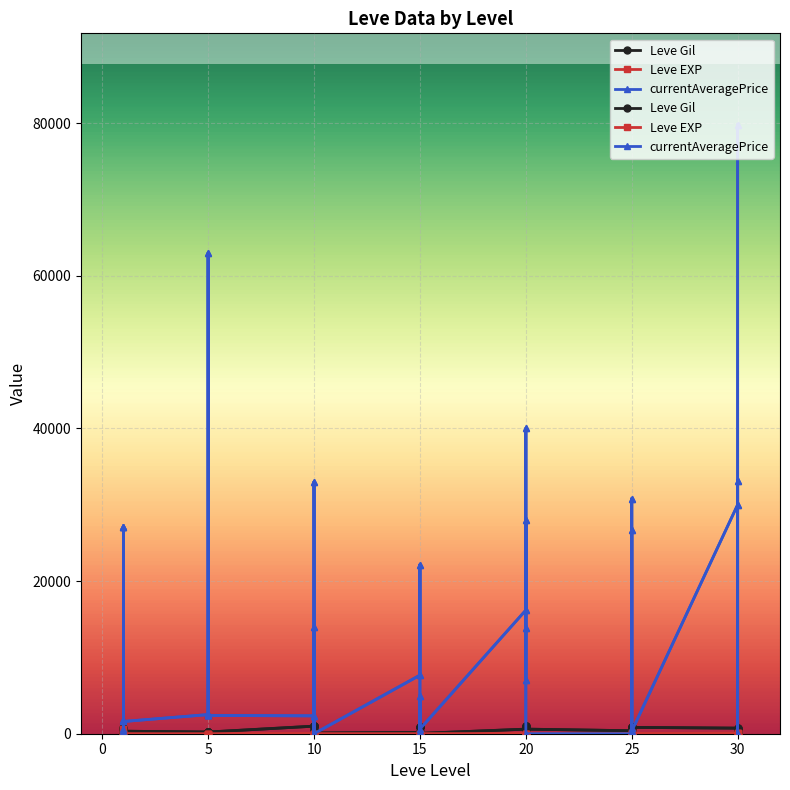

Reading left to right, extract all data points from this chart.

Leve Gil: 160.0	114.0	115.0	690.0	690.0	330.0	220.0	110.0	220.0	220.0	220.0	220.0	990.0	430.0	990.0	990.0	990.0	90.0	170.0	910.0	170.0	40.0	910.0	40.0	600.0	960.0	600.0	600.0	960.0	600.0	390.0	820.0	830.0	200.0	200.0	830.0	730.0	220.0	640.0	220.0
Leve EXP: 1.0	630.0	630.0	1.0	1.0	1.0	5.0	4.0	5.0	5.0	5.0	5.0	9.0	8.0	9.0	9.0	9.0	13.0	7.0	18.0	7.0	13.0	18.0	13.0	21.0	12.0	21.0	21.0	12.0	21.0	36.0	30.0	21.0	47.0	47.0	21.0	67.0	52.0	40.0	52.0
currentAveragePrice: 27128.0	656.9	366.4	1750.0	27119.0	1602.0	2507.0	63000.0	2417.0	2549.1	2481.0	2392.0	2342.0	33000.0	0.0	14031.4	0.0	0.0	7671.5	22156.2	180.0	0.0	5000.0	606.8	16192.2	28000.0	13800.0	6993.0	40000.0	0.0	0.0	26672.7	0.0	30807.6	735.3	325.5	30000.0	33166.5	0.0	79800.0